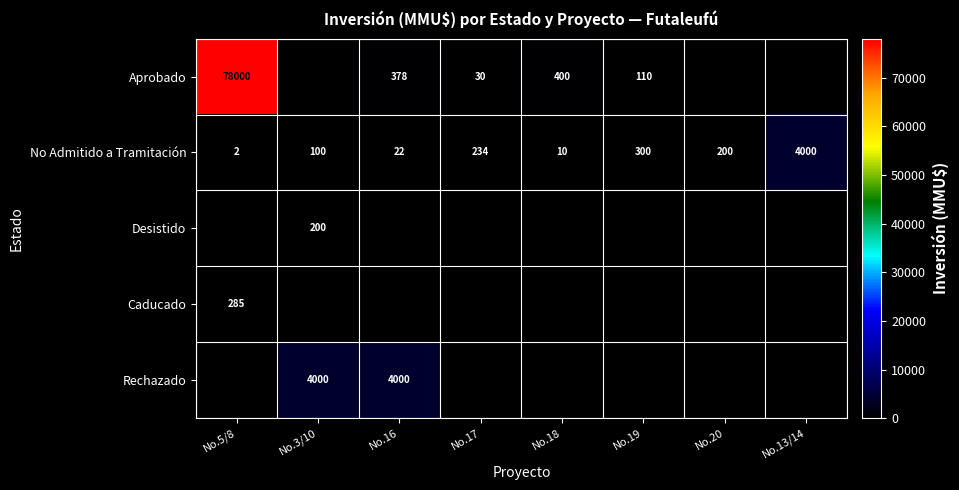

What is the sum of the No Admitido a Tramitación values at No.20 and No.19?

500